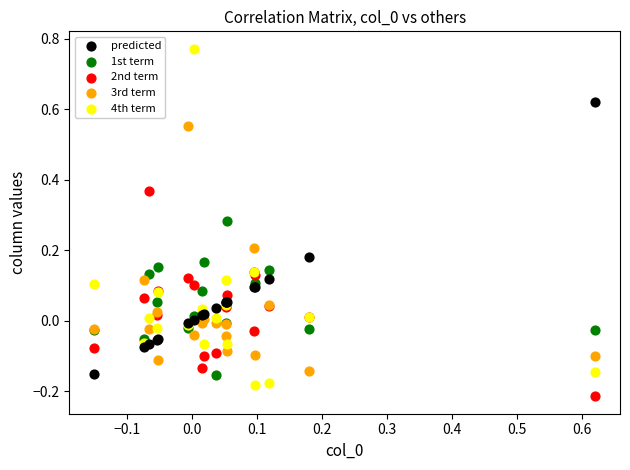

Which series has the widest spread of Y values?

4th term